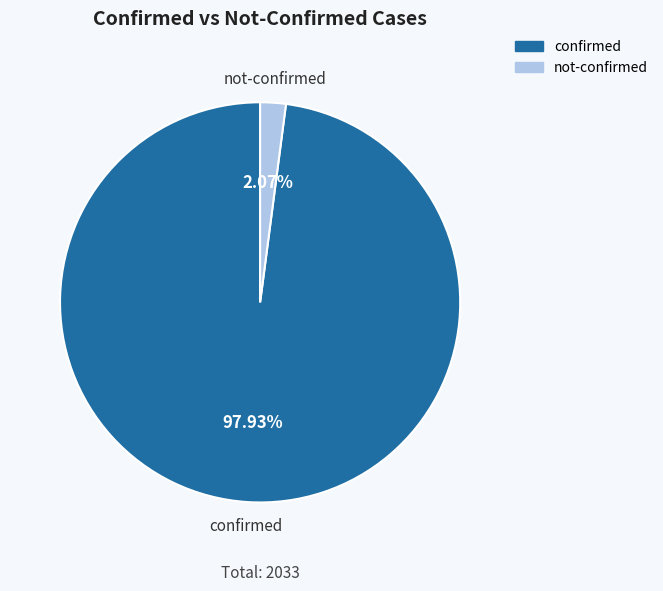

Does not-confirmed account for over 50% of the chart?

No